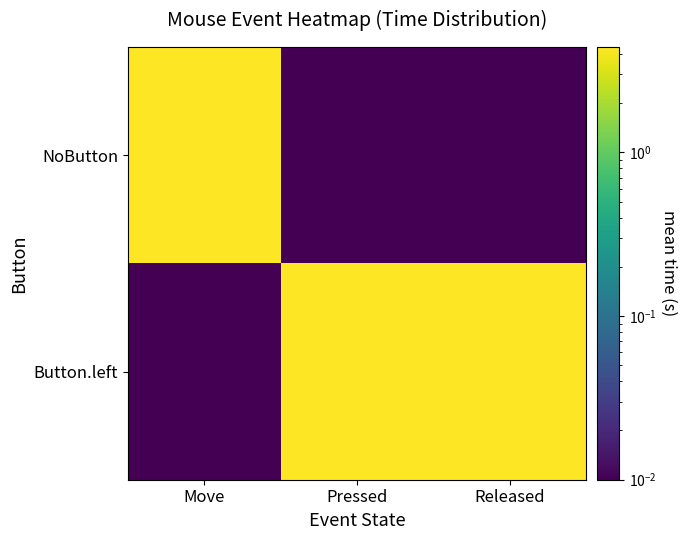

Reading right to left, transcribe all the data shown in this chart.

NoButton: Released=0.0	Pressed=0.0	Move=4.3
Button.left: Released=4.4	Pressed=4.4	Move=0.0